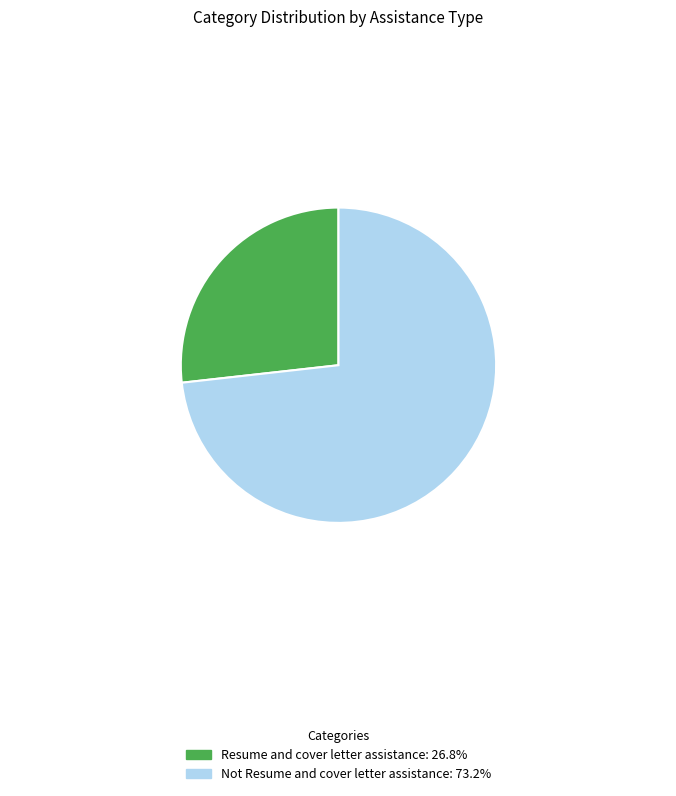

Count the number of slices in the pie.

2